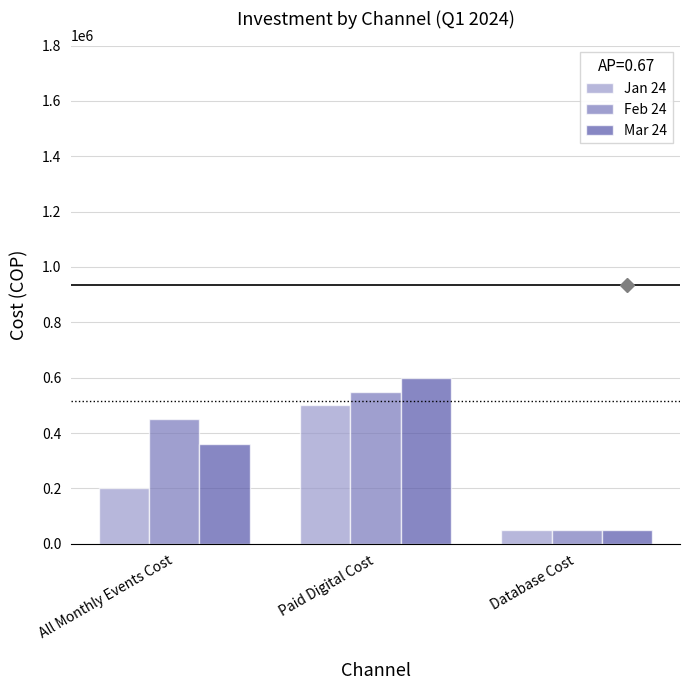

At how many categories does at least one series exceed 91033?

2